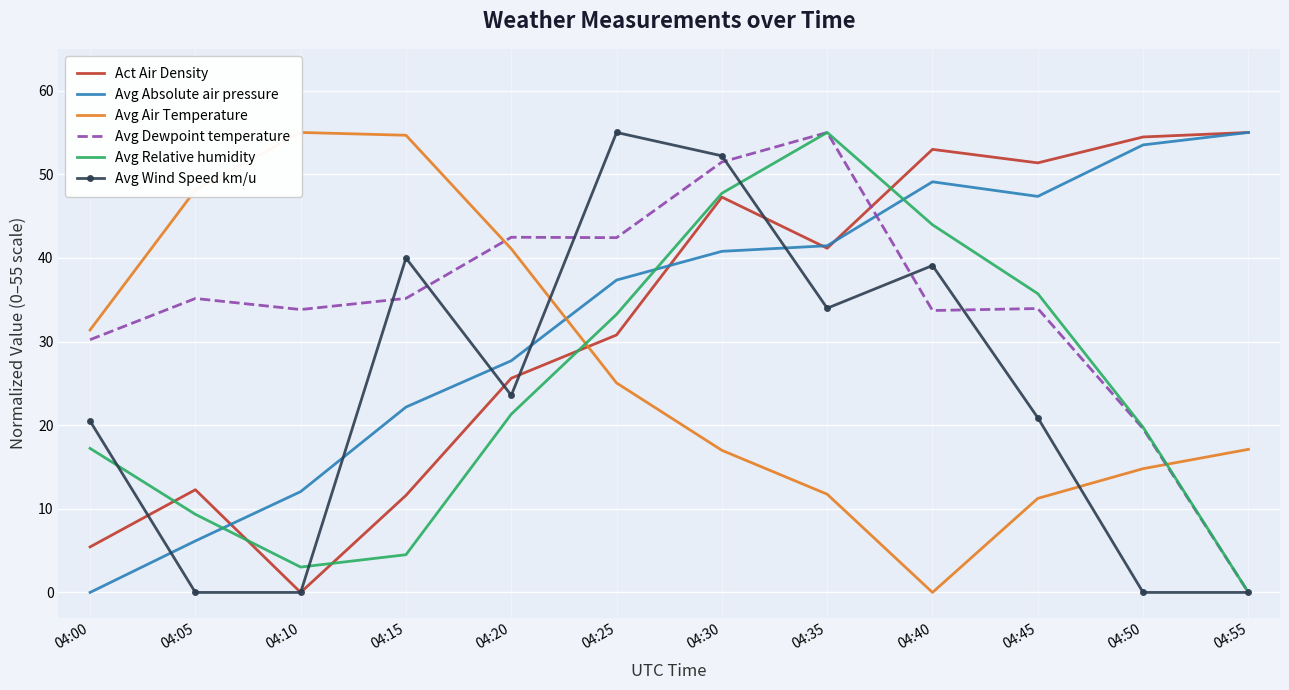

Reading left to right, what are all the values shown in this chart?

Act Air Density: 04:00=5.4	04:05=12.3	04:10=0.0	04:15=11.6	04:20=25.6	04:25=30.8	04:30=47.3	04:35=41.2	04:40=53.0	04:45=51.4	04:50=54.5	04:55=55.0
Avg Absolute air pressure: 04:00=0.0	04:05=6.2	04:10=12.1	04:15=22.2	04:20=27.7	04:25=37.4	04:30=40.8	04:35=41.5	04:40=49.1	04:45=47.4	04:50=53.5	04:55=55.0
Avg Air Temperature: 04:00=31.4	04:05=48.1	04:10=55.0	04:15=54.7	04:20=41.1	04:25=25.0	04:30=17.0	04:35=11.7	04:40=0.0	04:45=11.2	04:50=14.8	04:55=17.1
Avg Dewpoint temperature: 04:00=30.2	04:05=35.1	04:10=33.8	04:15=35.2	04:20=42.5	04:25=42.4	04:30=51.5	04:35=55.0	04:40=33.7	04:45=33.9	04:50=19.6	04:55=0.0
Avg Relative humidity: 04:00=17.2	04:05=9.3	04:10=3.0	04:15=4.5	04:20=21.3	04:25=33.3	04:30=47.7	04:35=55.0	04:40=44.0	04:45=35.7	04:50=19.7	04:55=0.0
Avg Wind Speed km/u: 04:00=20.5	04:05=0.0	04:10=0.0	04:15=40.0	04:20=23.6	04:25=55.0	04:30=52.2	04:35=34.0	04:40=39.1	04:45=20.9	04:50=0.0	04:55=0.0